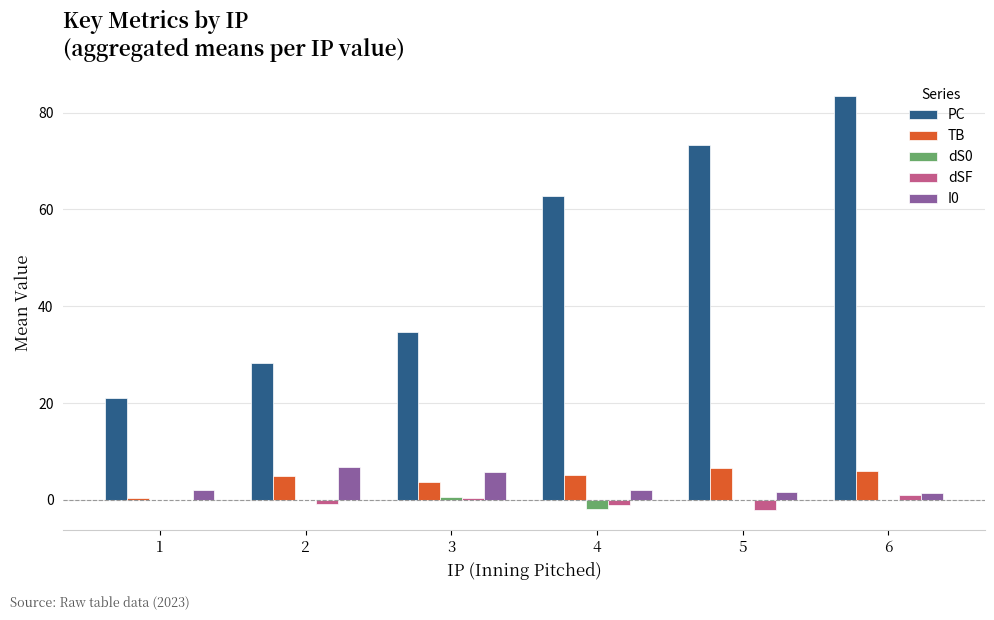

What is the sum of all dSF values?

-2.4